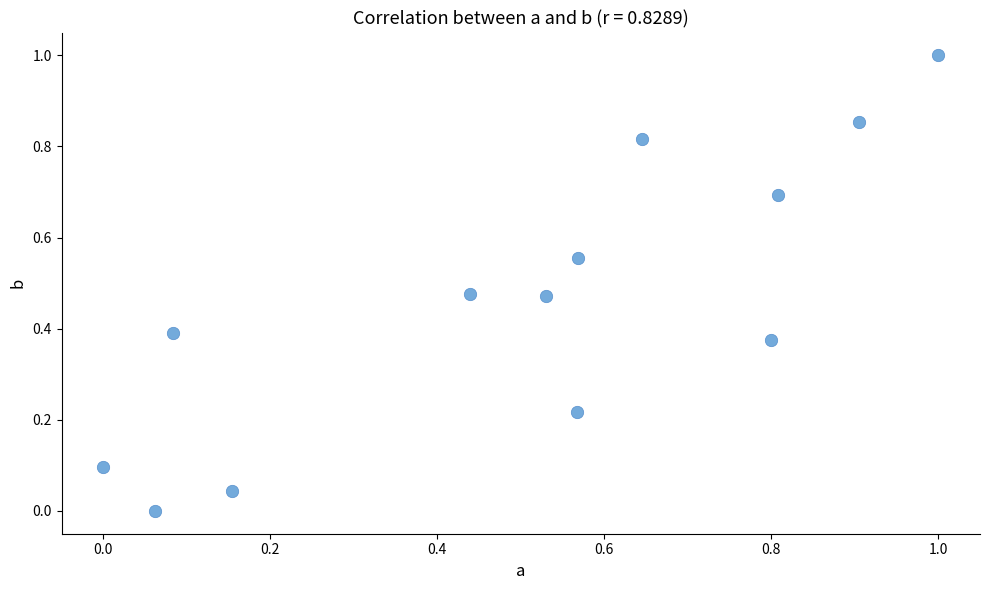

What is the range of Y values (max minus min)?

1.0